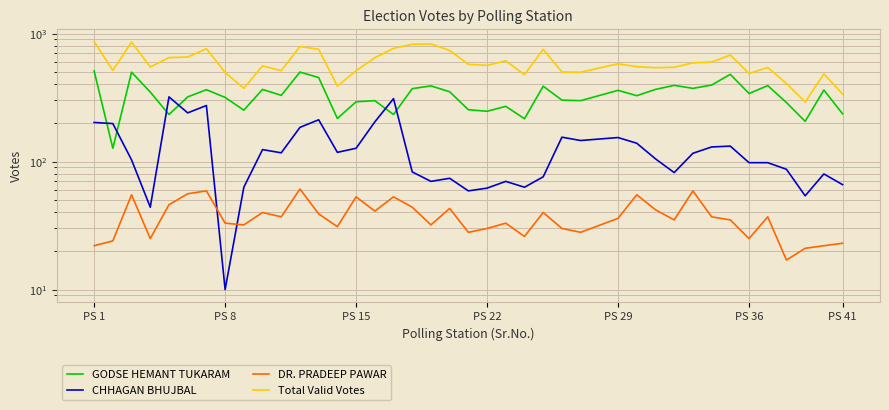

Rank the series by their maximum value, from lowest to highest.

DR. PRADEEP PAWAR, CHHAGAN BHUJBAL, GODSE HEMANT TUKARAM, Total Valid Votes